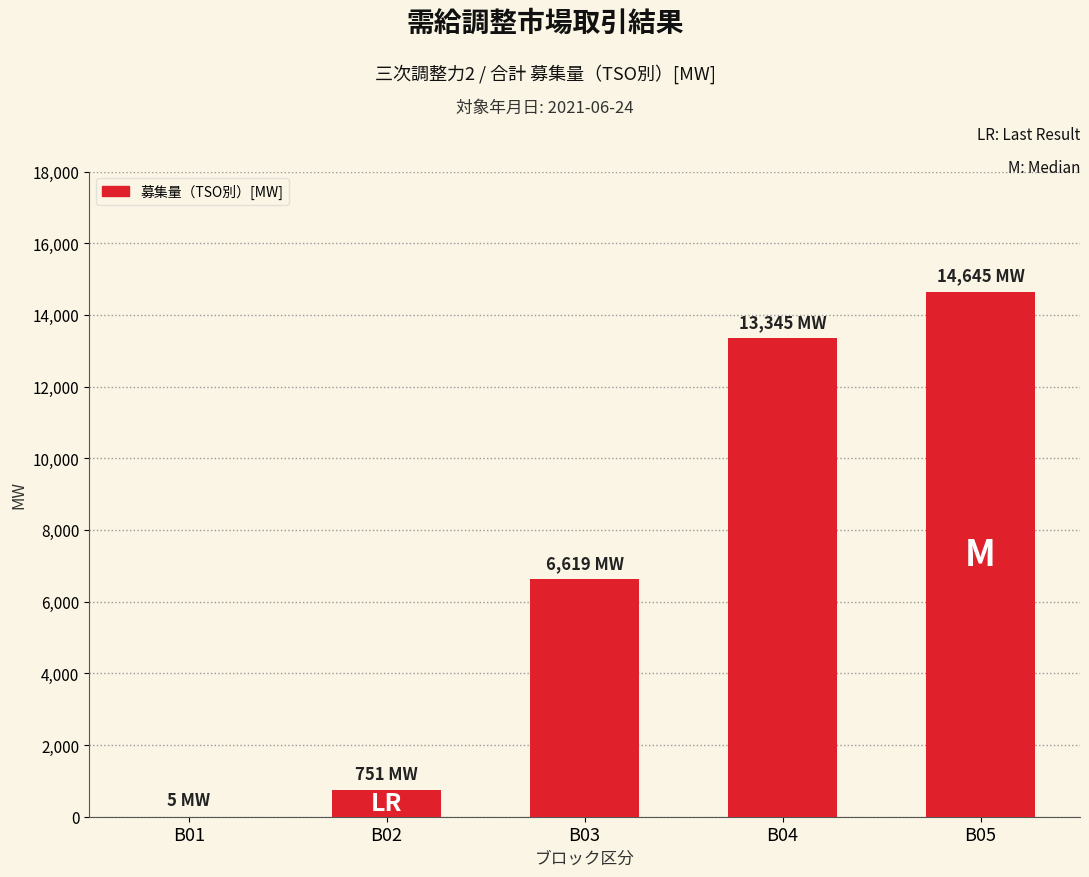

Reading left to right, what are all the values shown in this chart?

B01=5	B02=751	B03=6619	B04=13345	B05=14645